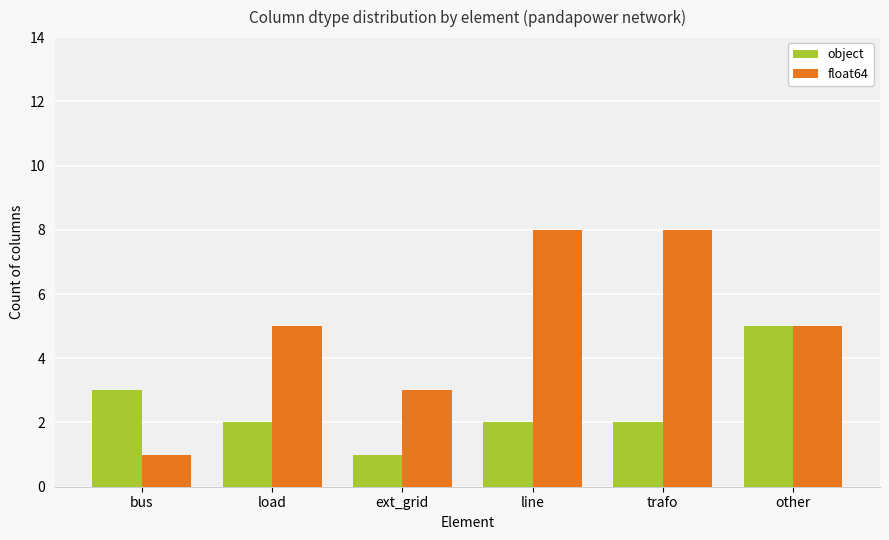

Is it true that float64 equals 8 at load?

False